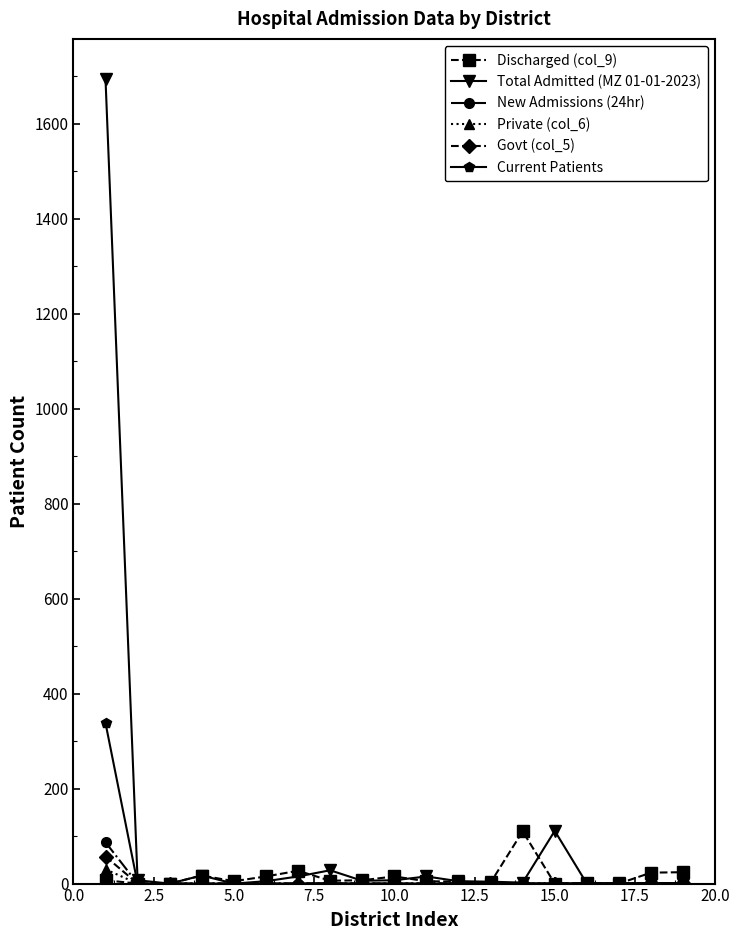

What is the greatest value displayed?

1694